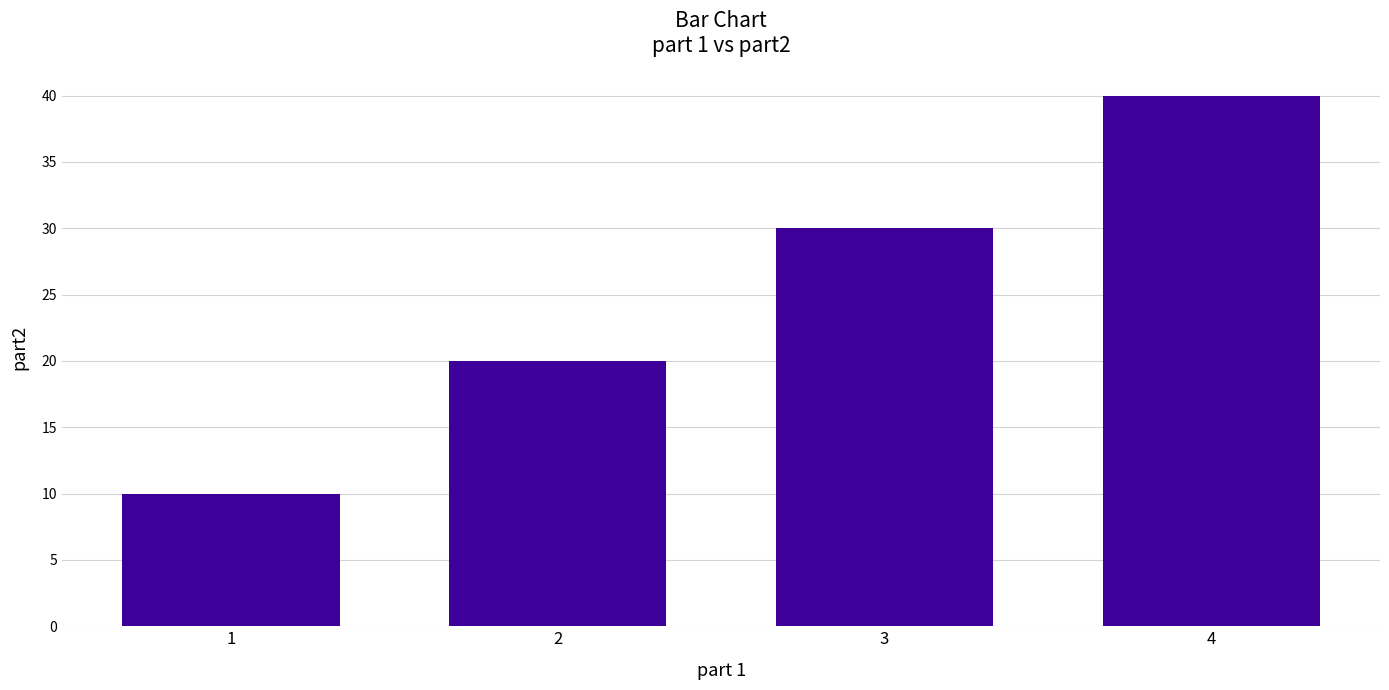

Reading right to left, transcribe all the data shown in this chart.

4=40	3=30	2=20	1=10